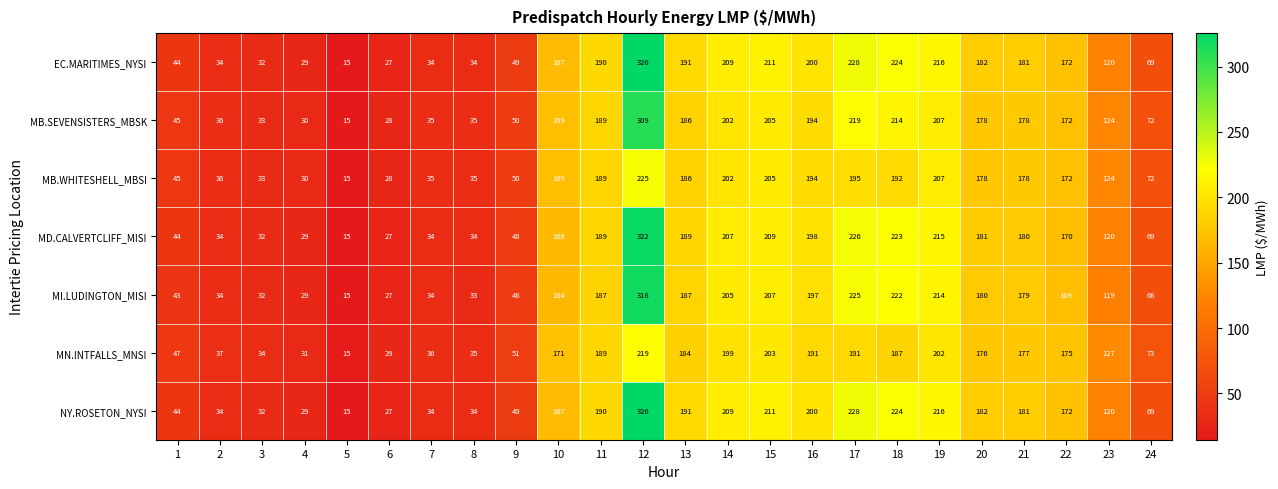

How many categories are shown in the chart?

24